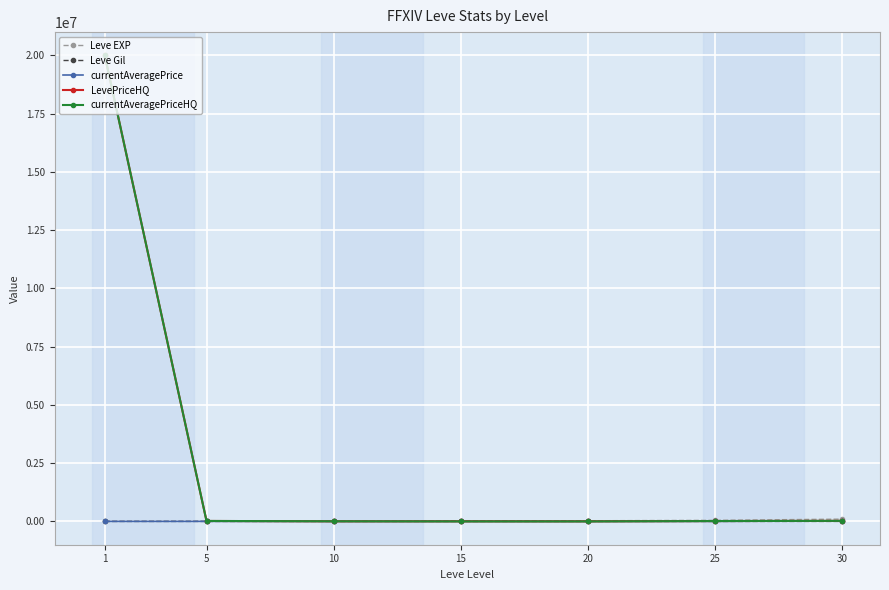

Which series has the largest range (max minus min)?

currentAveragePriceHQ